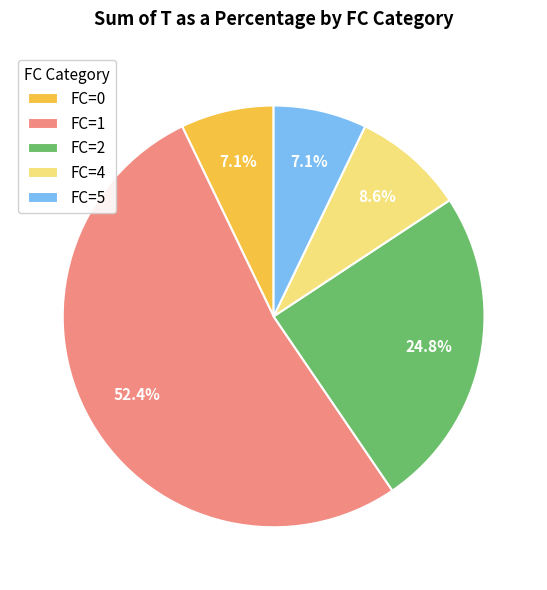

Is FC=4 the majority of the pie?

No